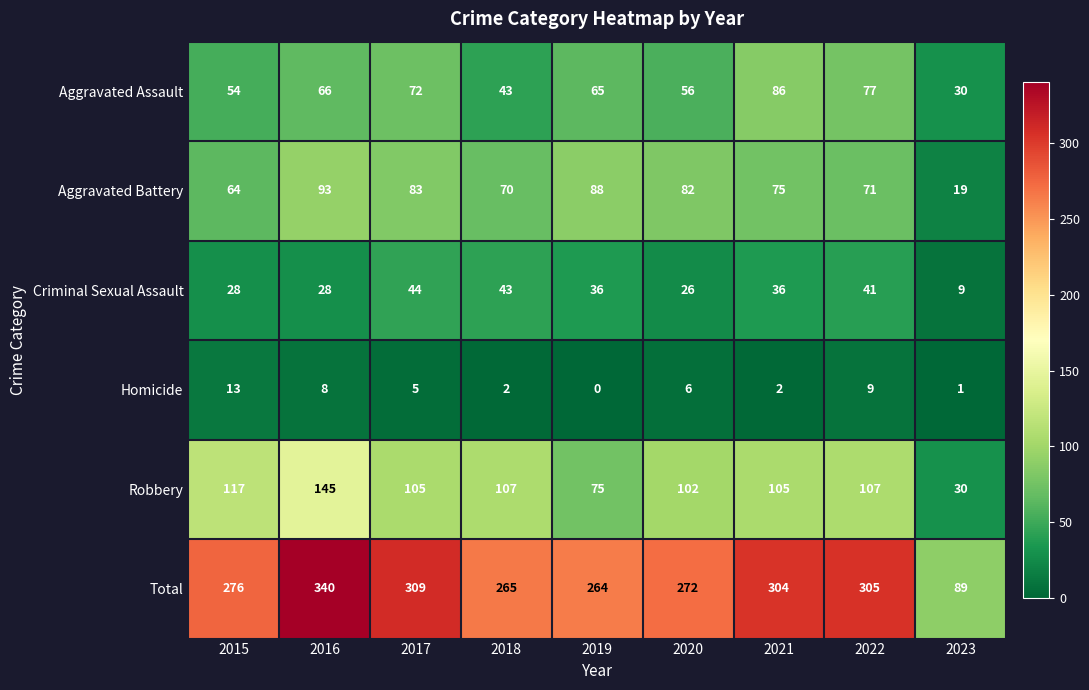

At which label is Robbery closest to 87?

2019